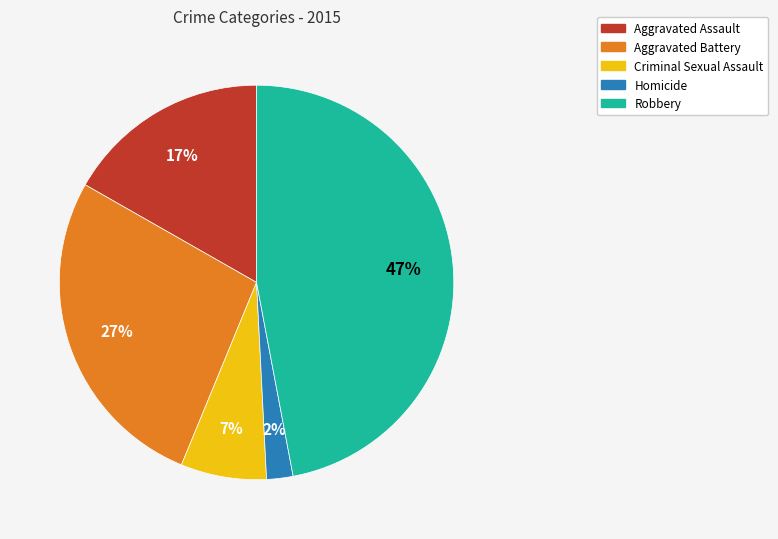

Approximately how many times larger is the value at Criminal Sexual Assault compared to Aggravated Battery?

0.3